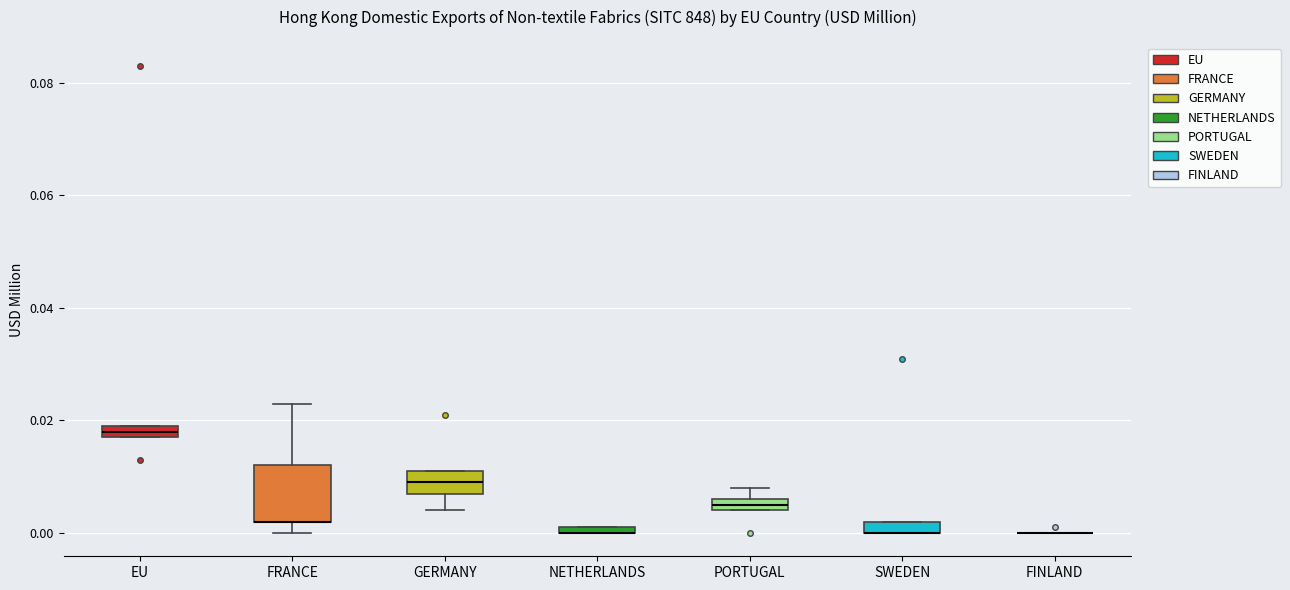

Where is the upper edge of the box for SWEDEN on the y-axis? The values are not printed on the chart, so give them approximately, as read against the axis.

0.002